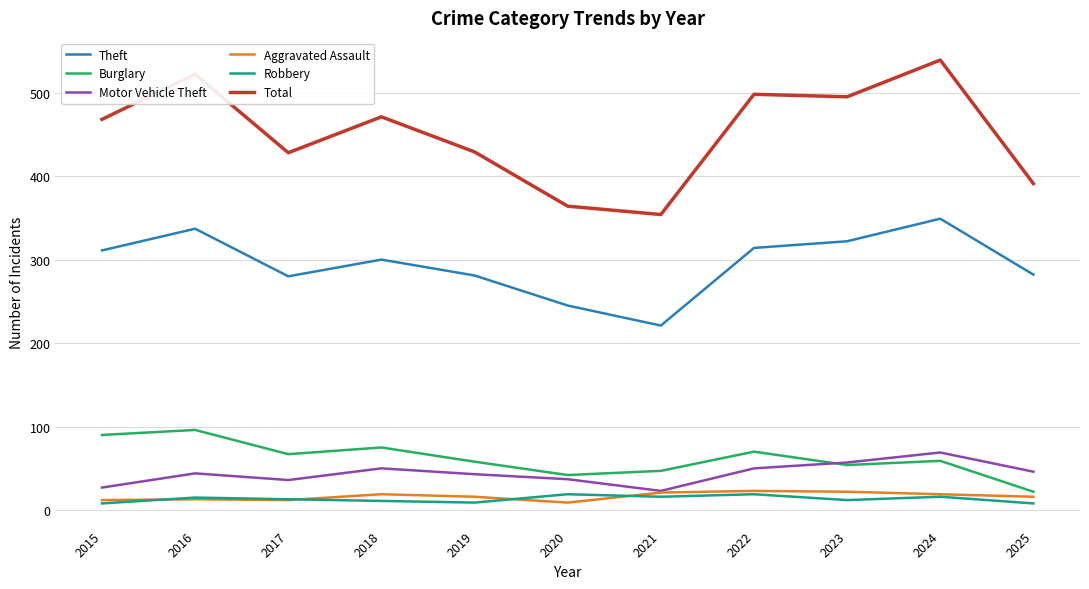

Which category has the lowest value in the Burglary series?

2025